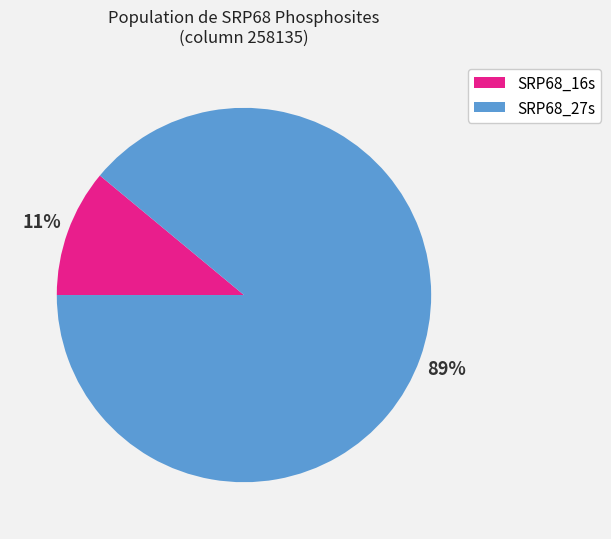

Count the number of slices in the pie.

2